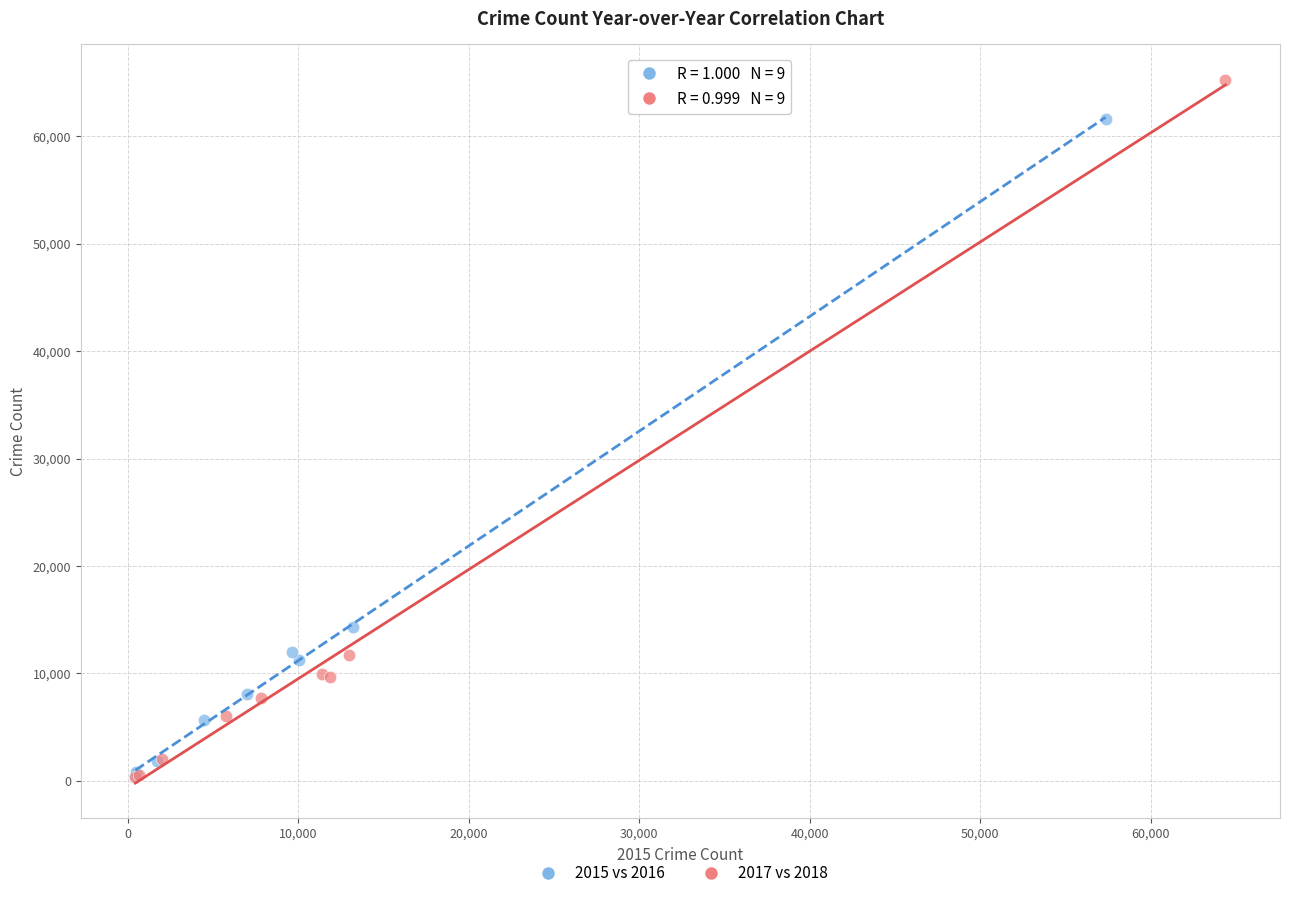

Which series has the largest Y range (max minus min)?

2017 vs 2018